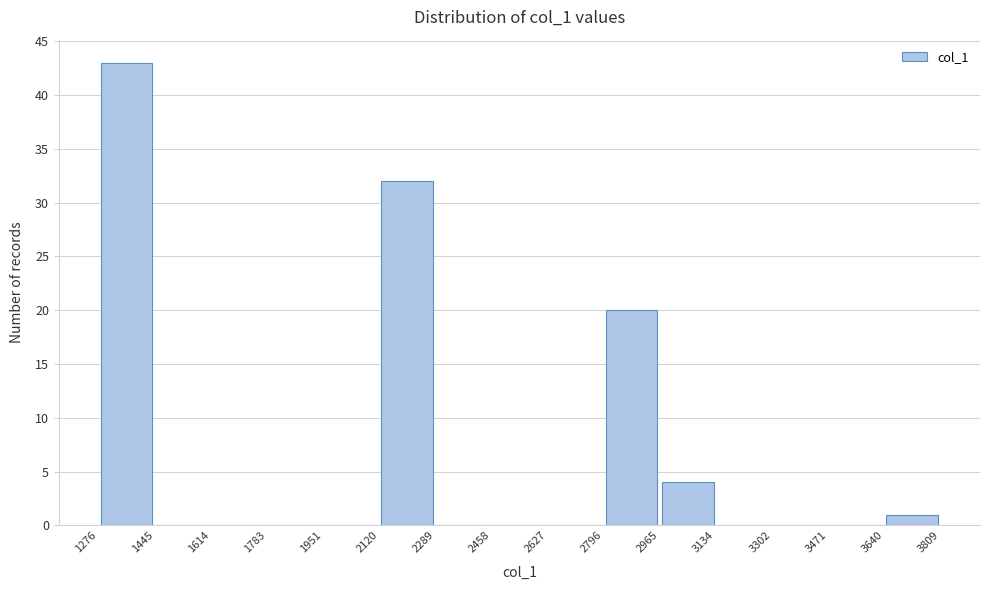

What is the height of the bar covering 2796 to 2965 on the x-axis? The values are not printed on the chart, so give them approximately, as read against the axis.

20